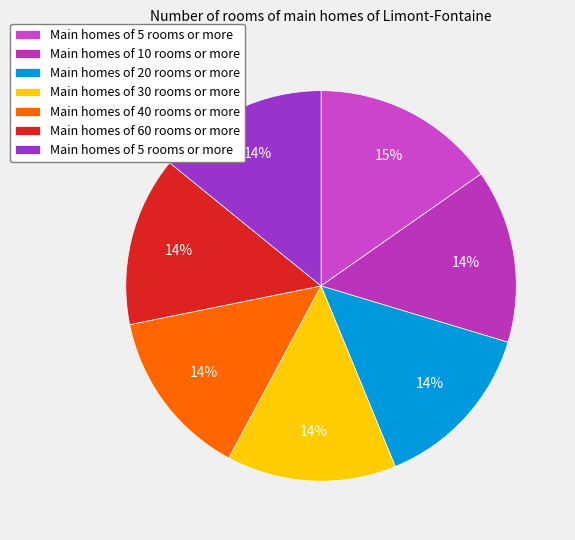

How many slices are in this pie chart?

7